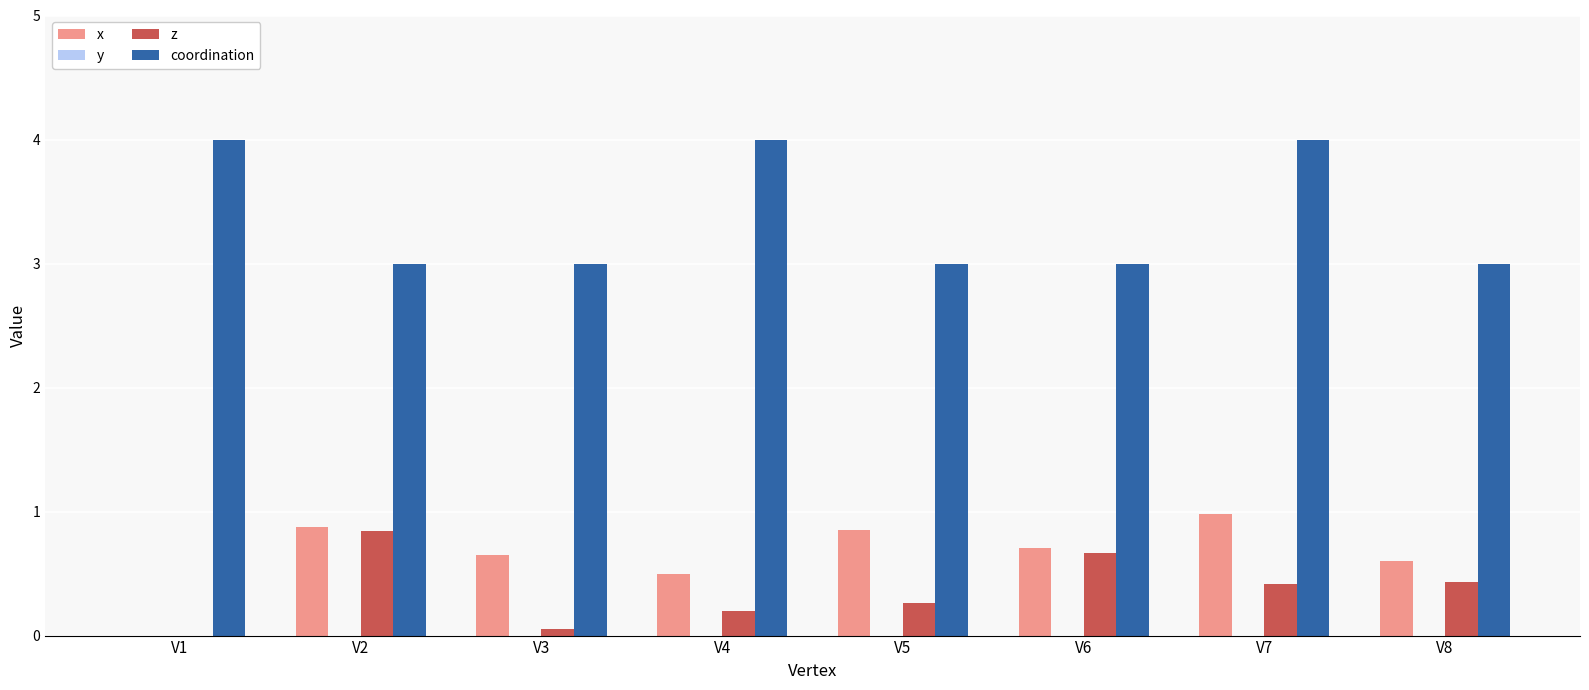

What is the highest value of the coordination series?

4.0